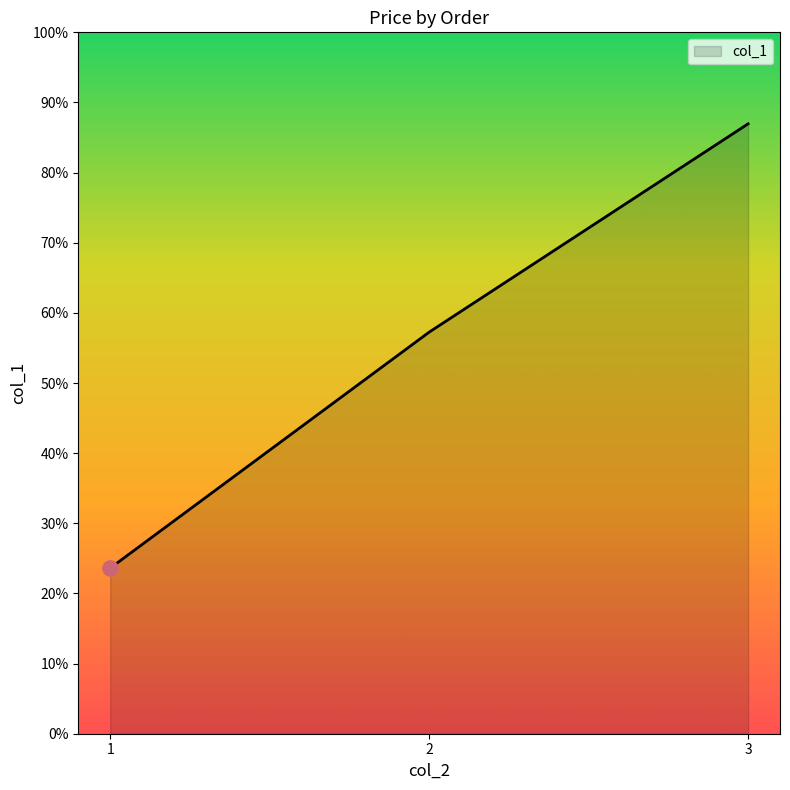

Is this an area chart (filled region under the line)?

Yes